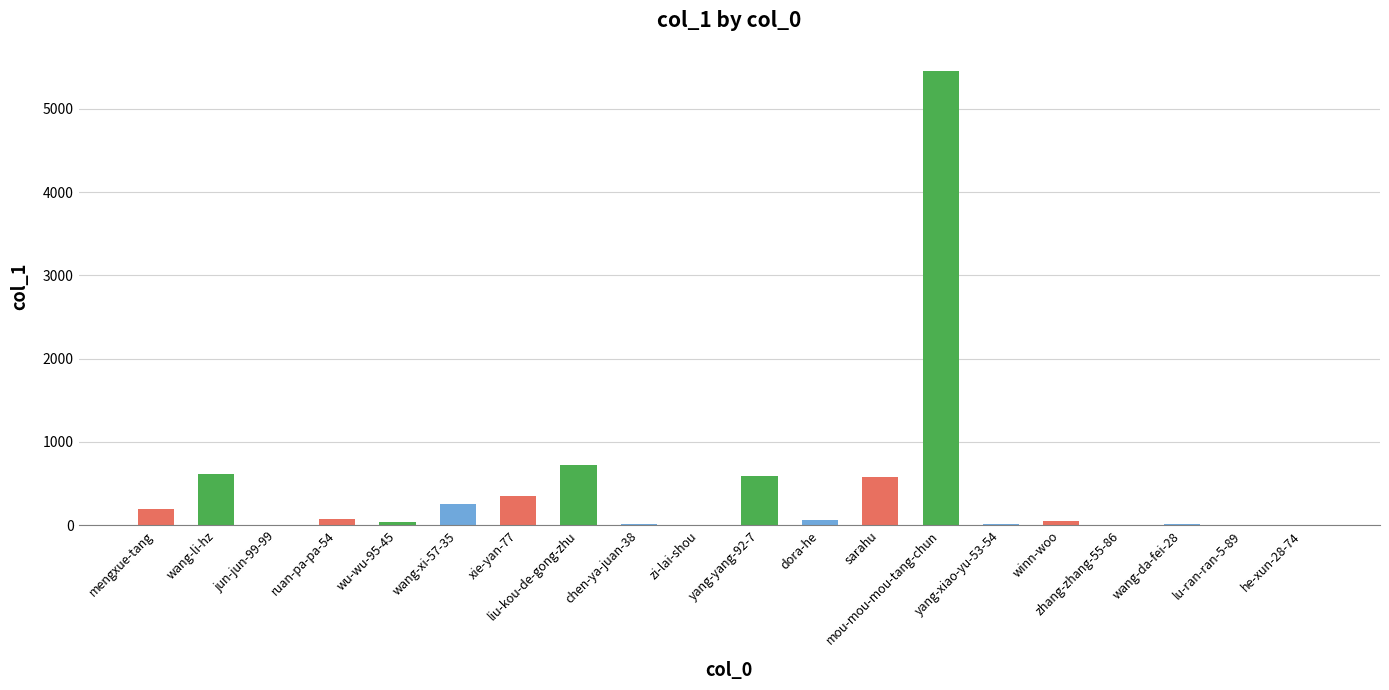

The value at yang-yang-92-7 is 300. True or false?

False